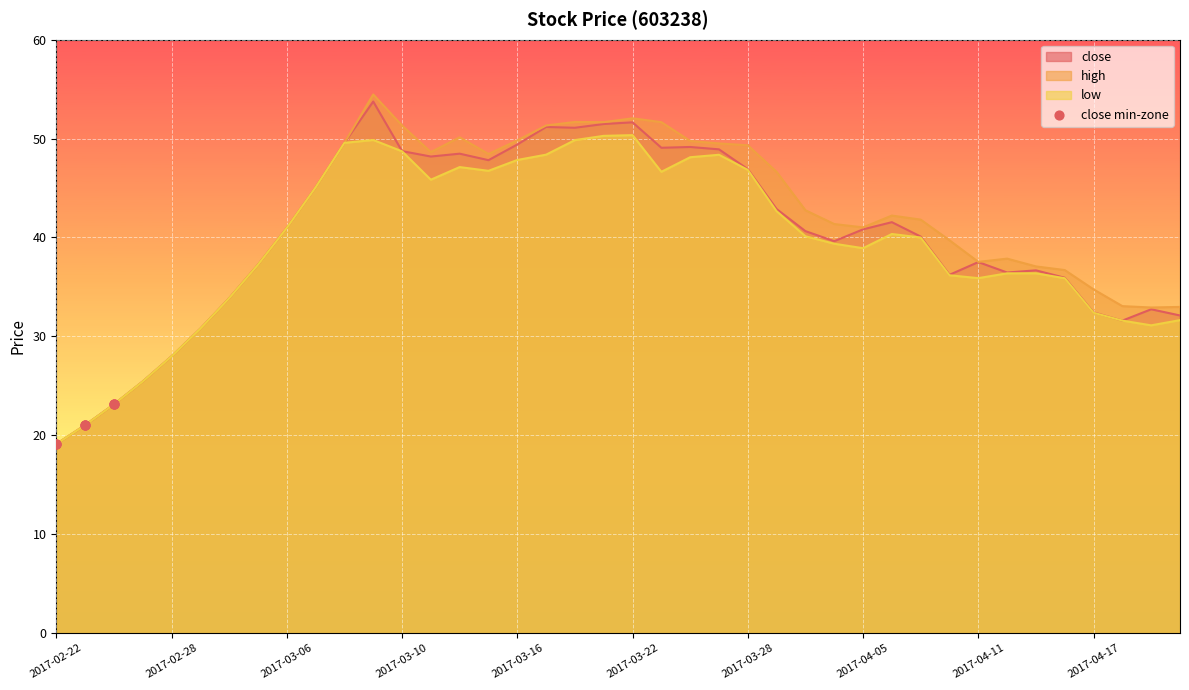

Which series has the widest spread of values?

high